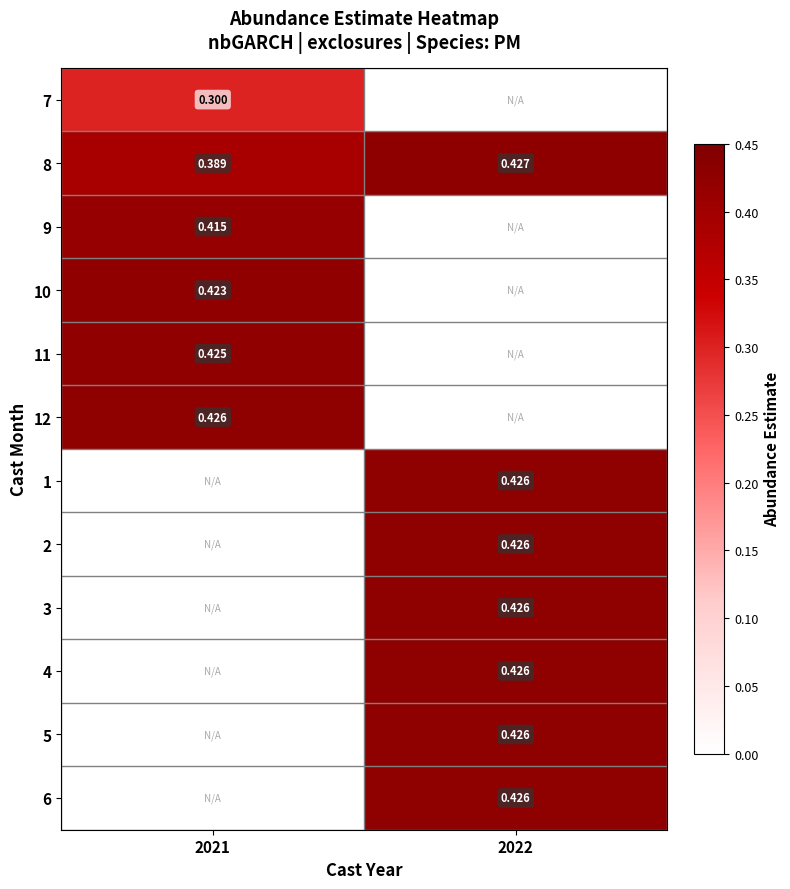

Rank the series by their average value, from lowest to highest.

7, 8, 9, 10, 11, 12, 1, 2, 3, 4, 5, 6